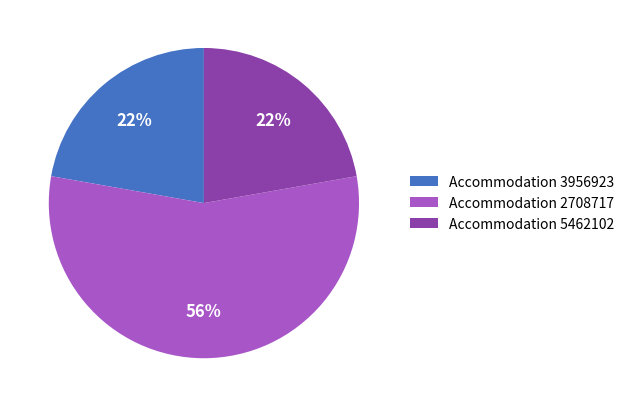

How many segments does this pie chart have?

3